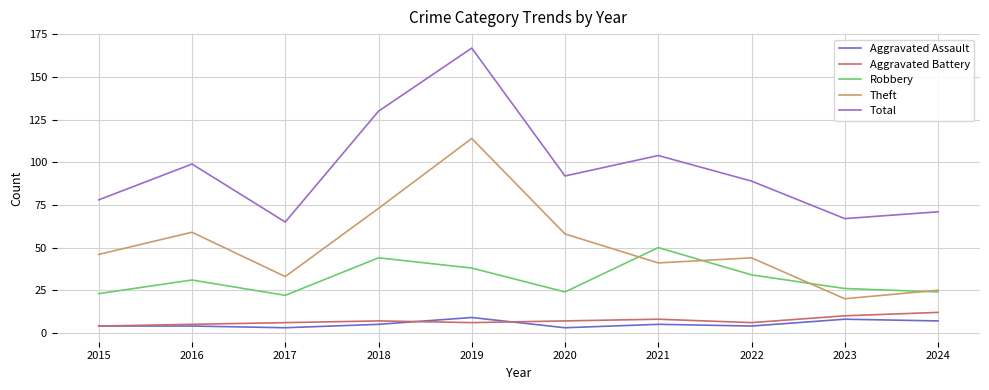

Is the value of Robbery at 2015 greater than the value of Aggravated Battery at 2021?

Yes